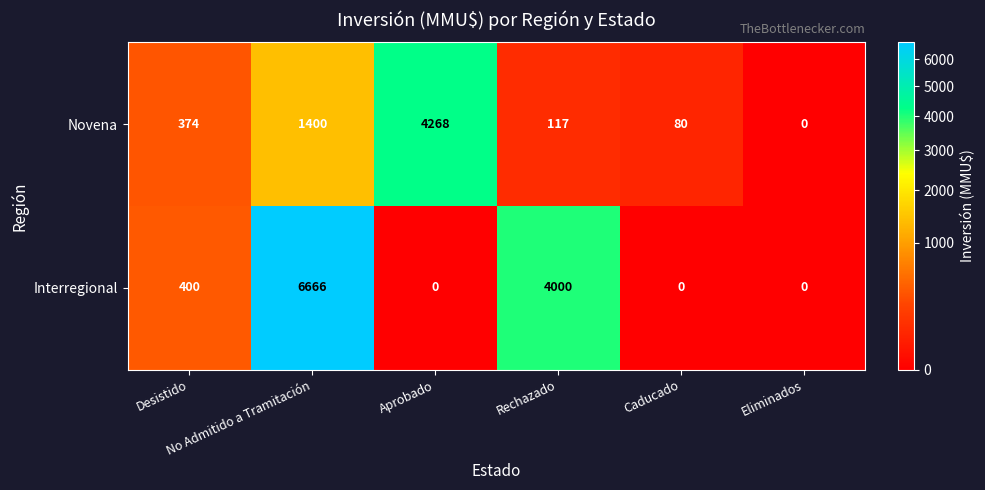

At how many categories does at least one series exceed 2559?

3